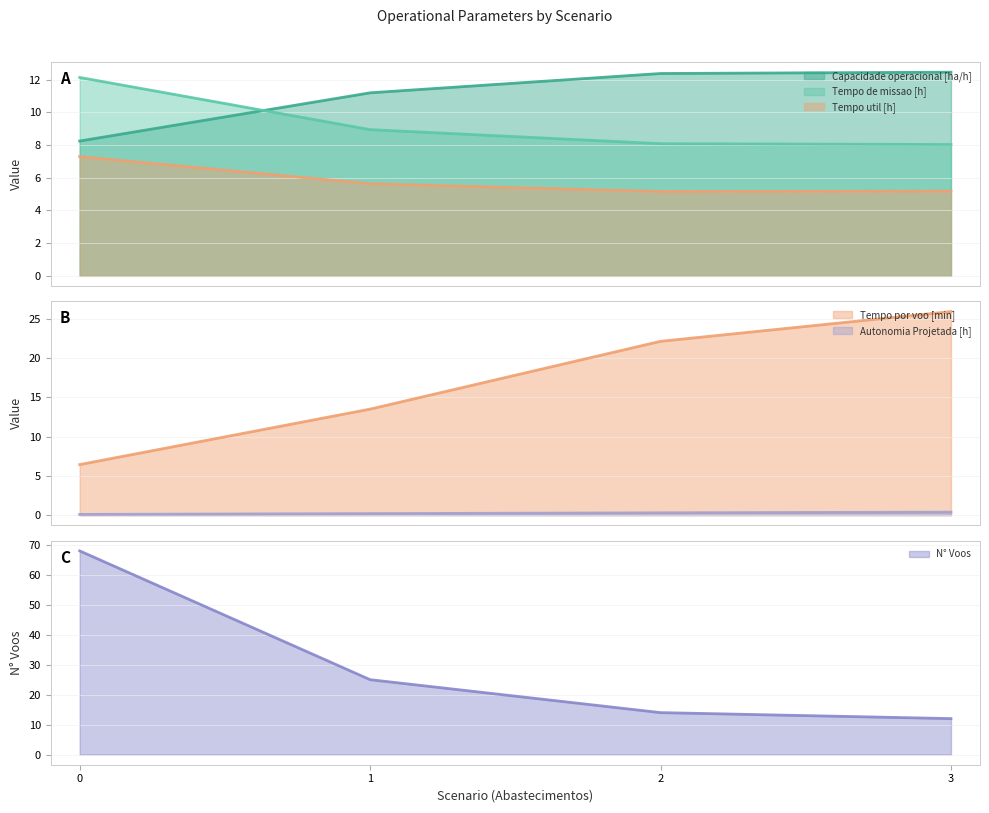

True or false: Autonomia Projetada [h] and Tempo de missao [h] intersect in this chart.

False